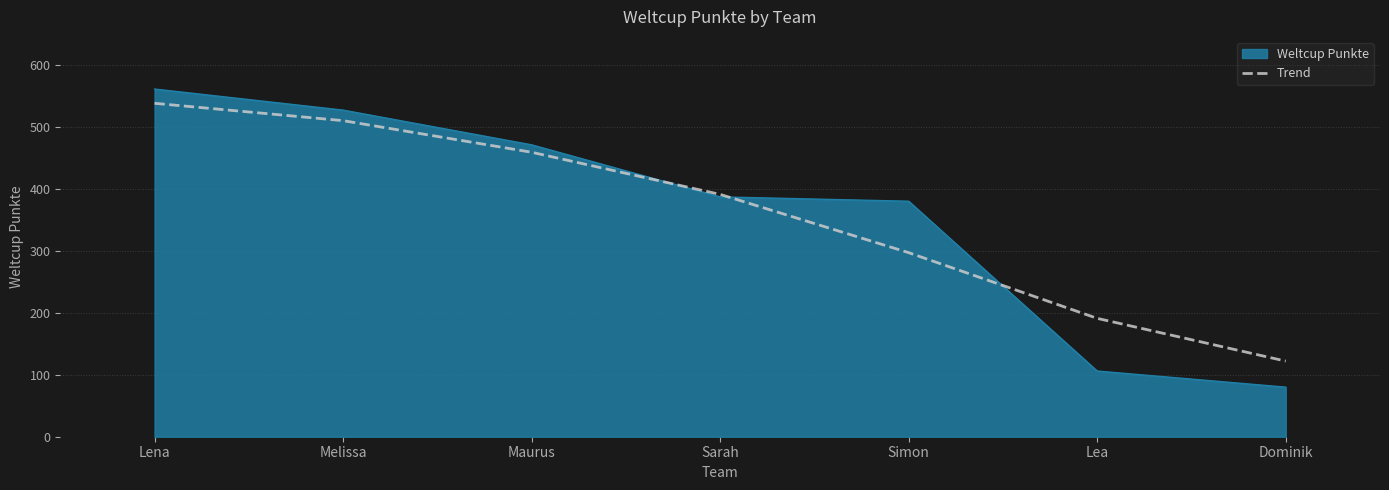

Which series changed the most between Maurus and Dominik?

Weltcup Punkte